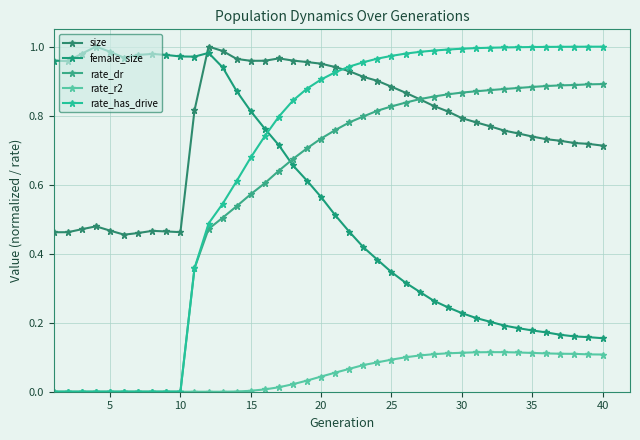

How many intersections are there between size and female_size?

1